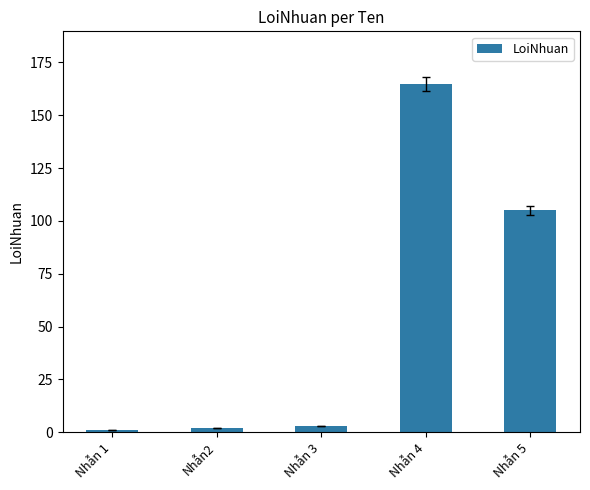

What is the label of the 4th bar from the left?

Nhẫn 4